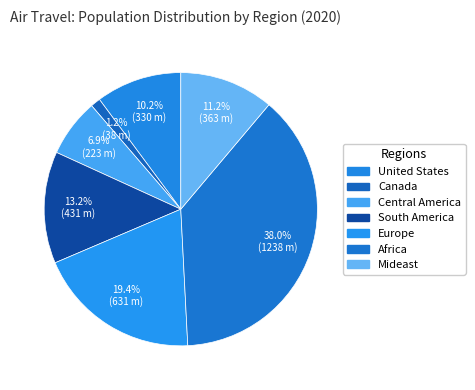

Count the number of slices in the pie.

7